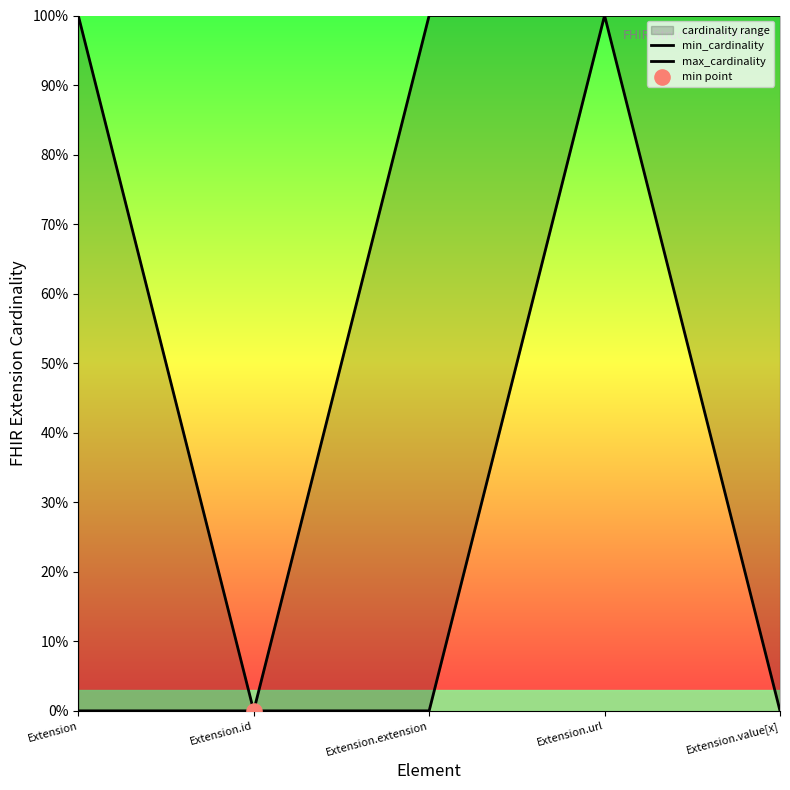

At which category is the sum across all series the highest?

Extension.url